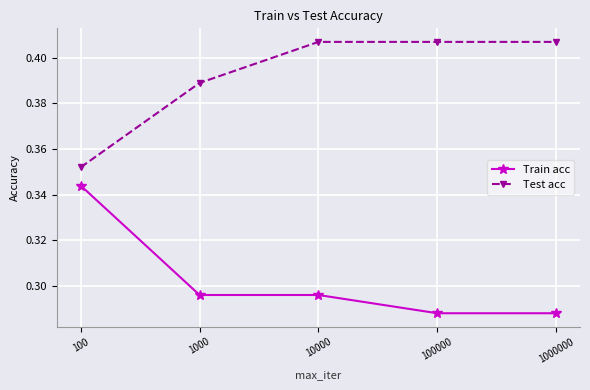

Rank the series by their maximum value, from lowest to highest.

Train acc, Test acc